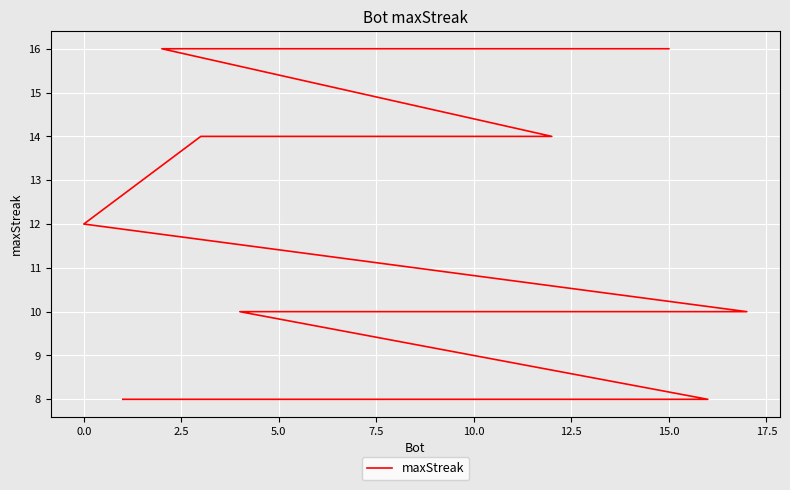

What is the minimum value shown in the chart?

8